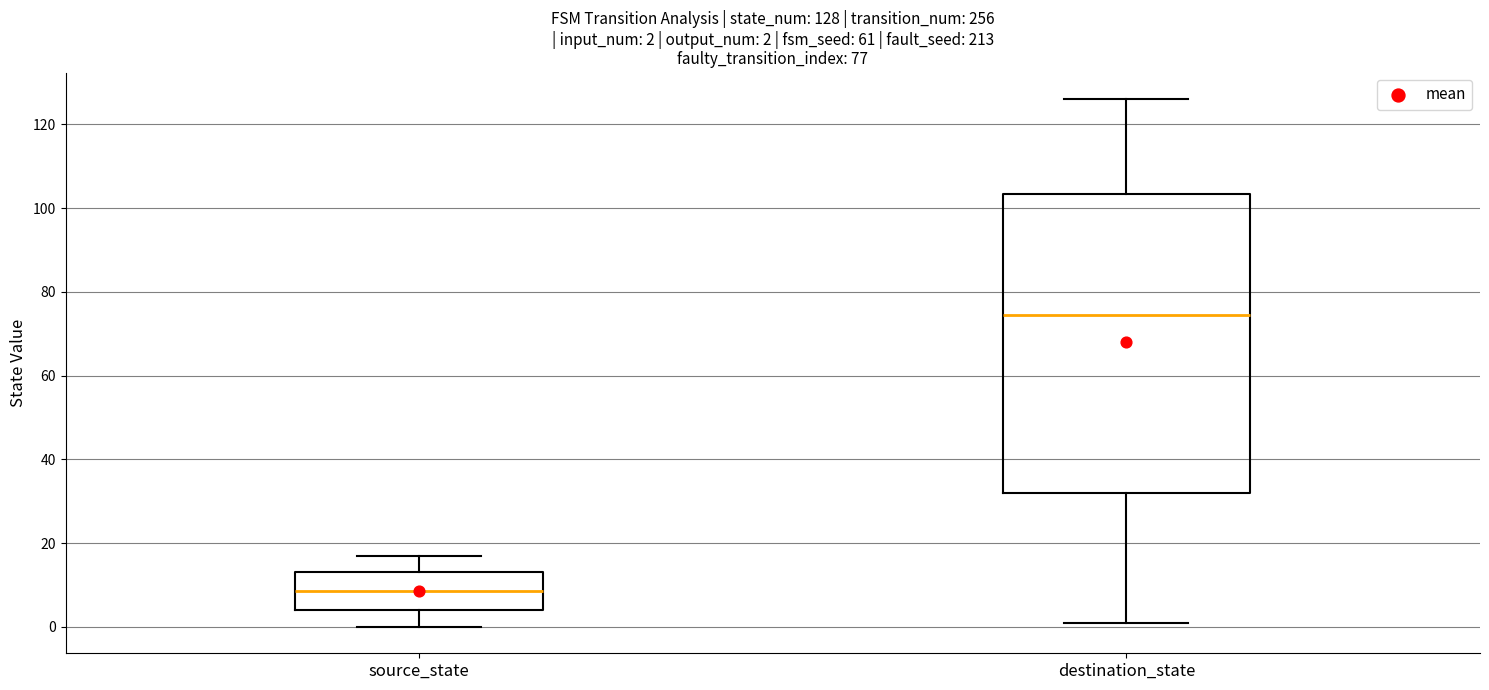

Which box has the lowest median line?

source_state